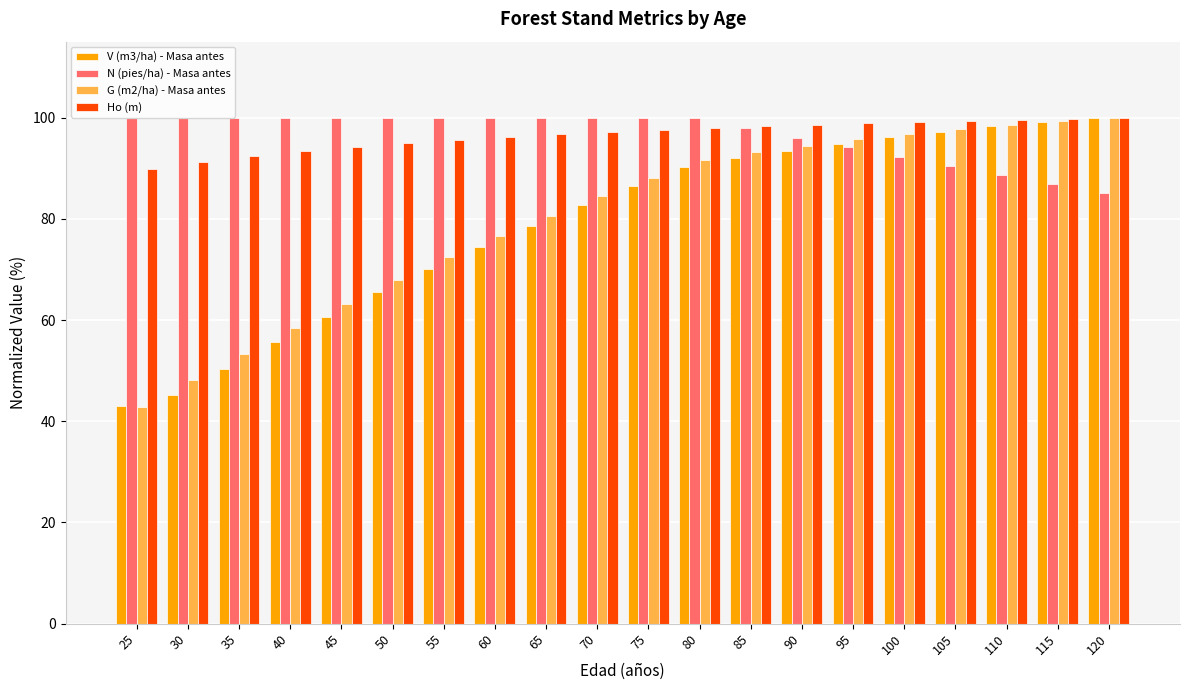

How many data points in G (m2/ha) - Masa antes are above 88?

10